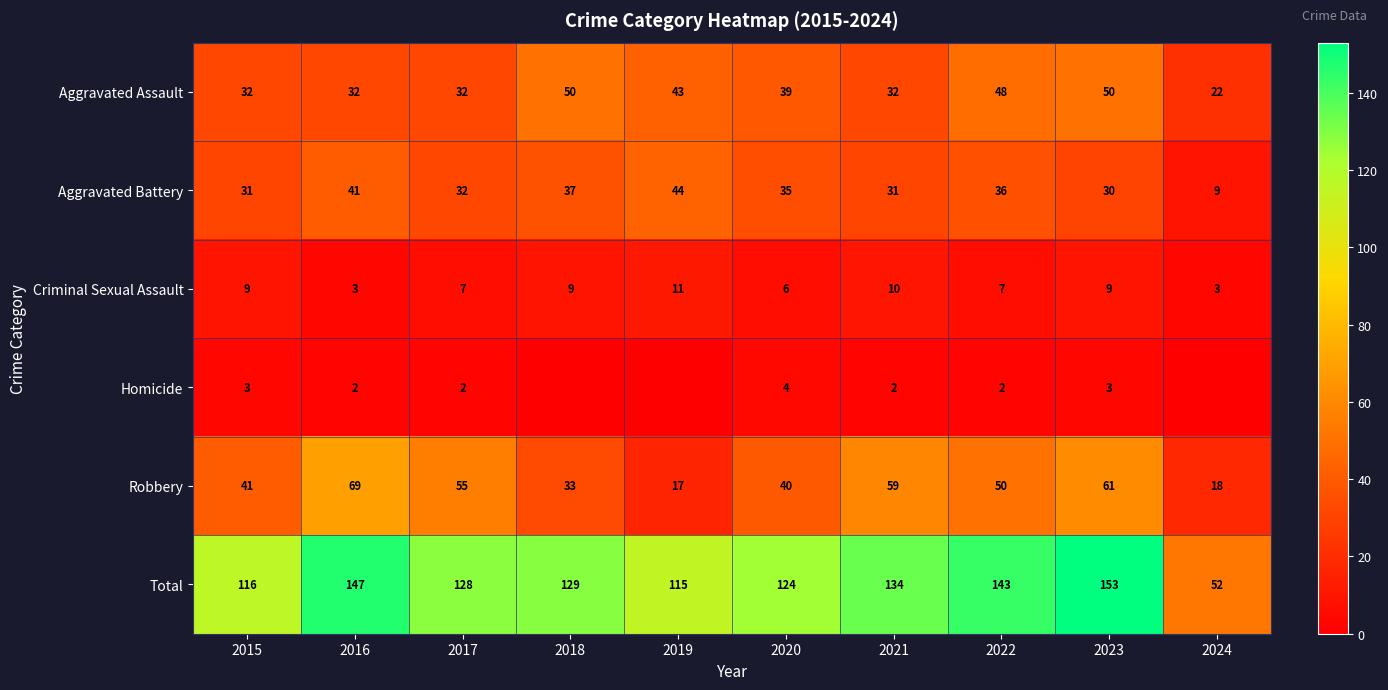

At which label is Total closest to 102?

2019